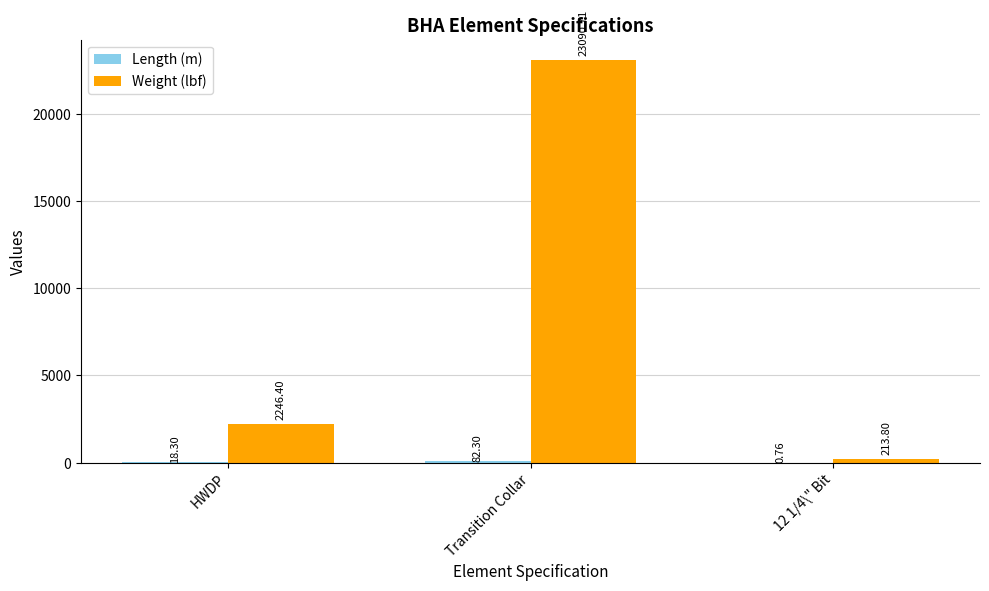

How many values in the Weight (lbf) series exceed 2246?

2